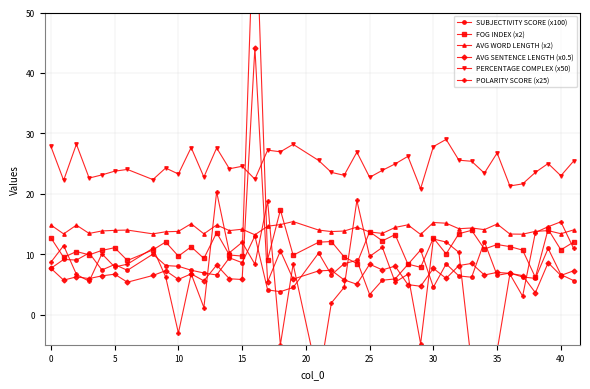

What is the value of the SUBJECTIVITY SCORE (x100) point at the 38th from the left?

10.9